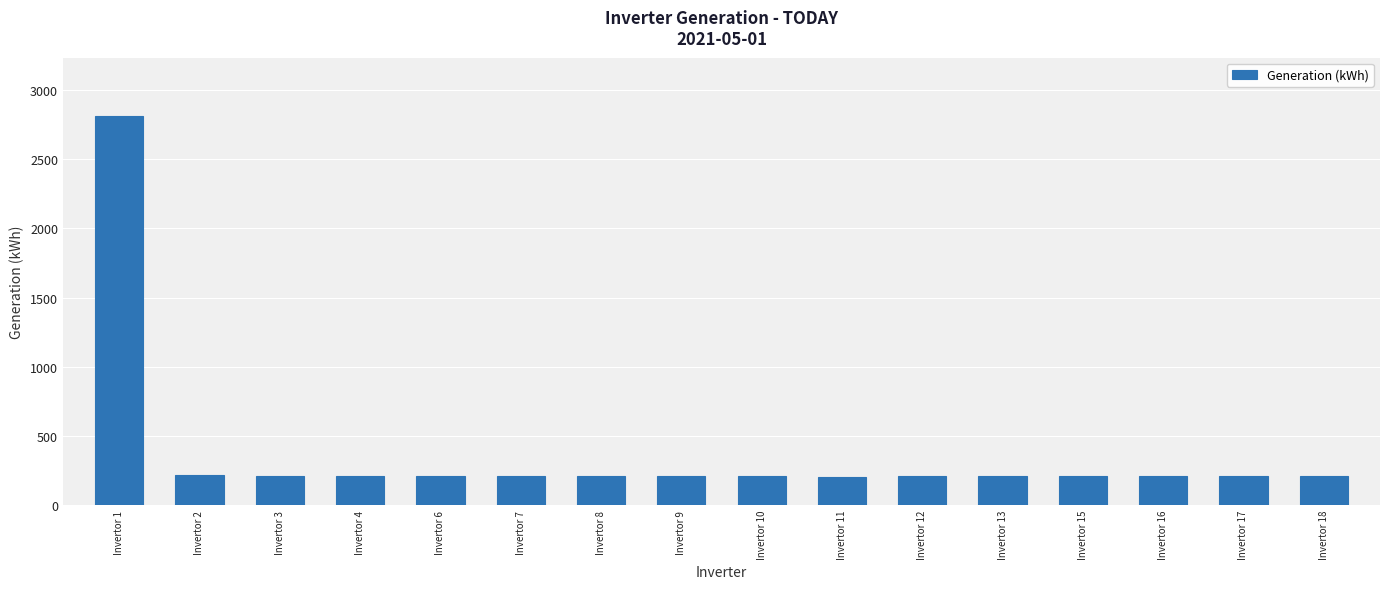

What is the average value?

374.1